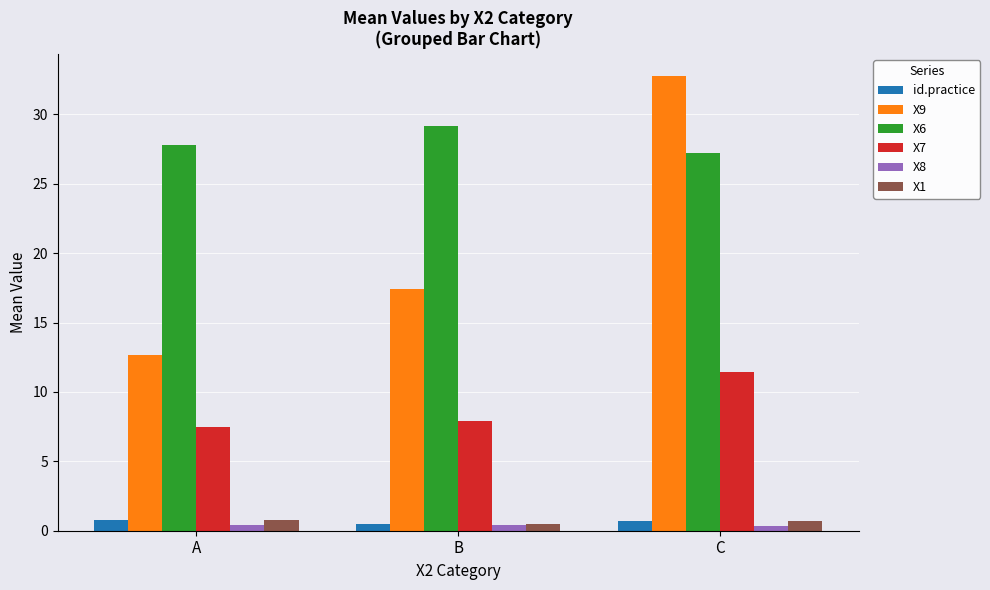

What is the minimum value shown in the chart?

0.4